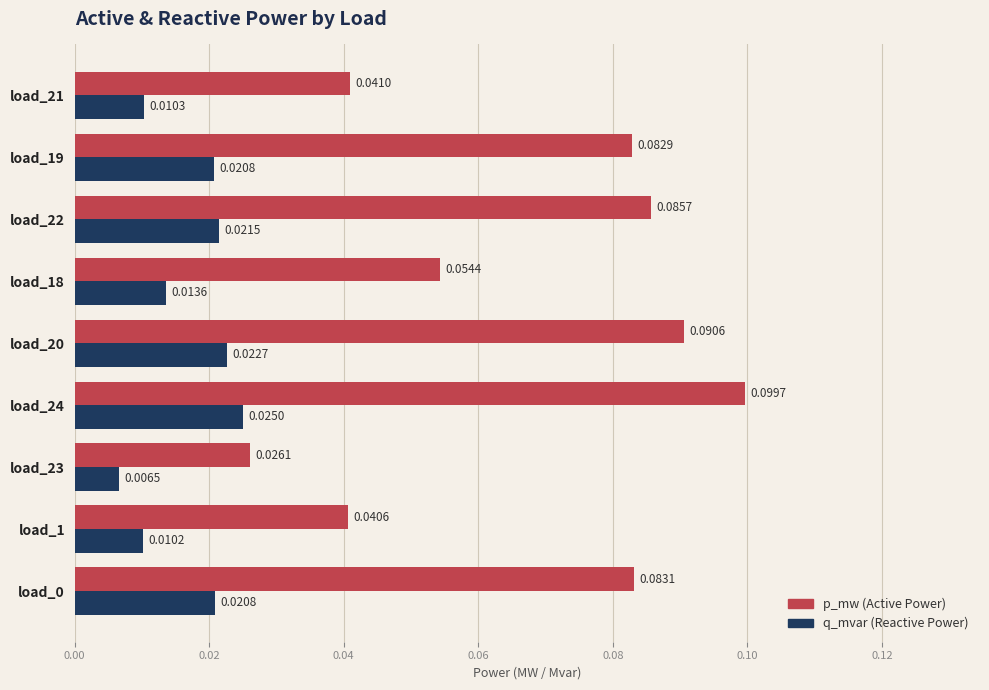

At which category is the sum across all series the highest?

load_24